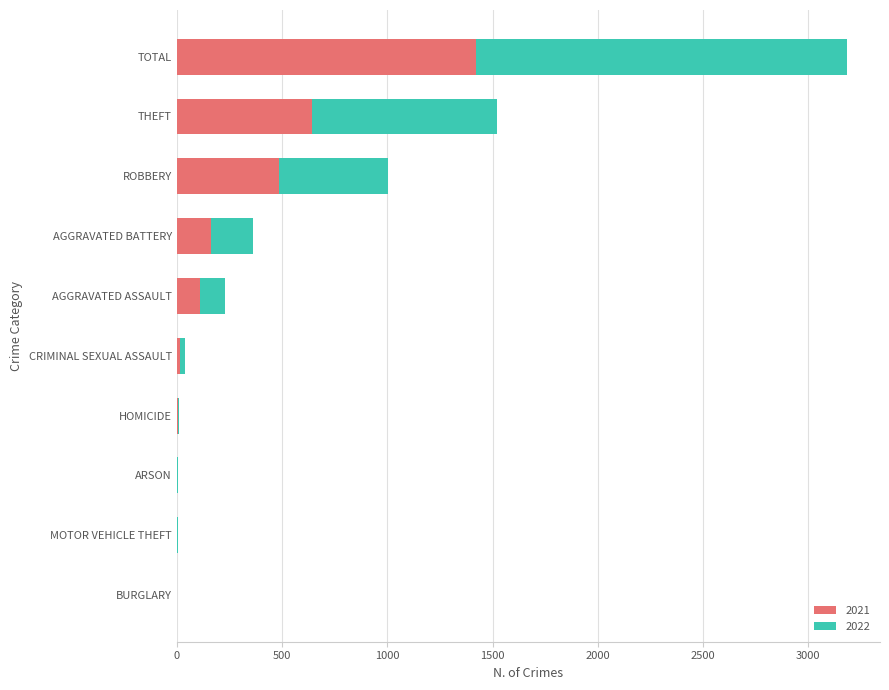

At which category is the sum across all series the highest?

TOTAL